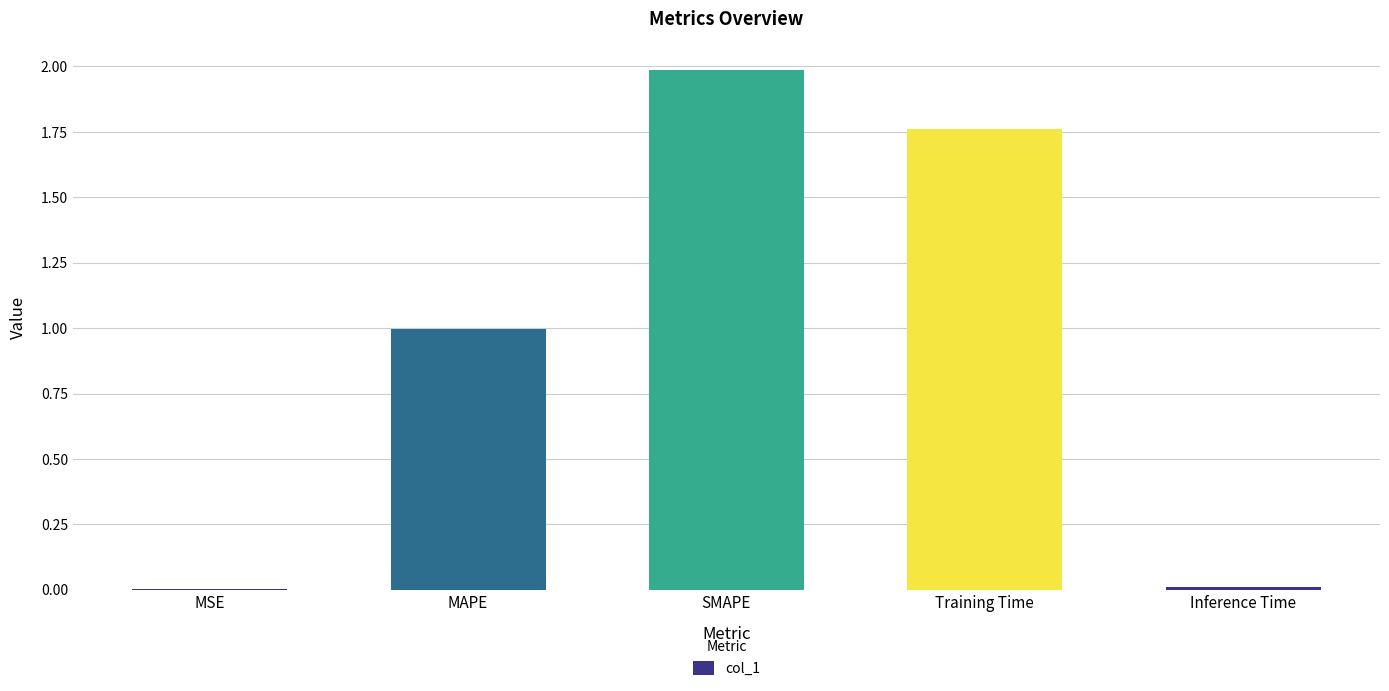

The value at Training Time is 3.1. True or false?

False